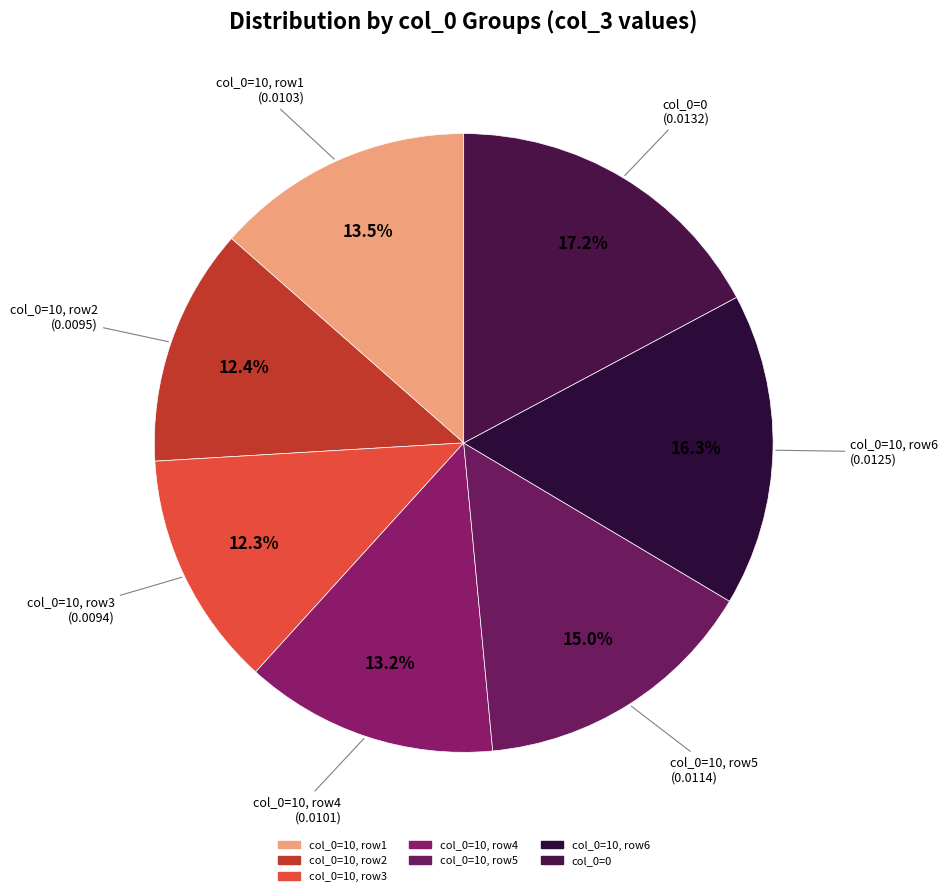

Do col_0=0 and col_0=10, row3 together represent more than half of the pie?

No